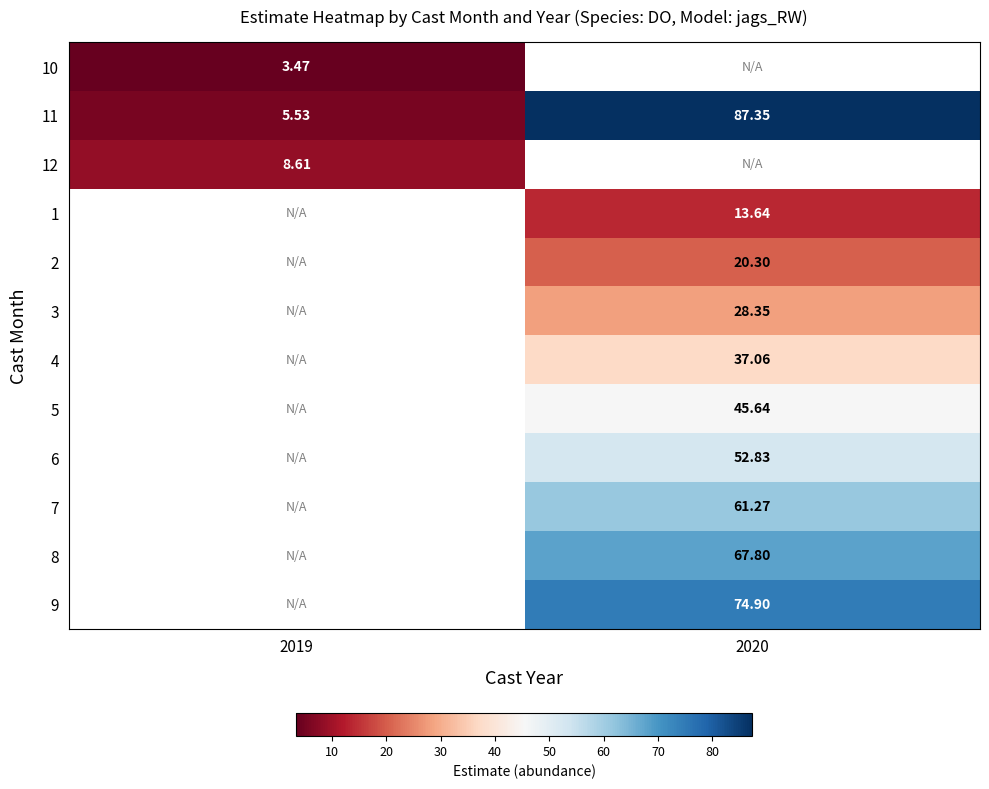

Which label corresponds to the smallest value in the chart?

2019